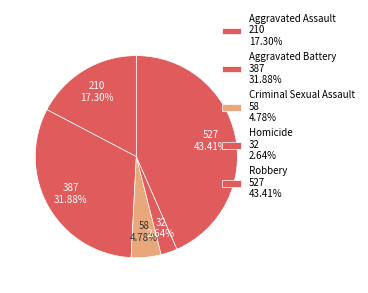

The Aggravated Battery slice represents 25% of the pie. True or false?

False